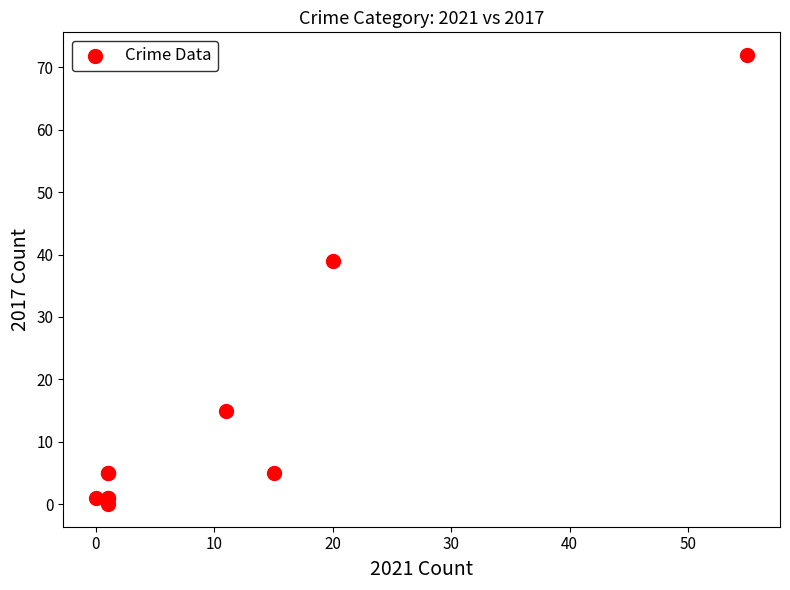

What Y value in the scatter plot is closest to 36?

39